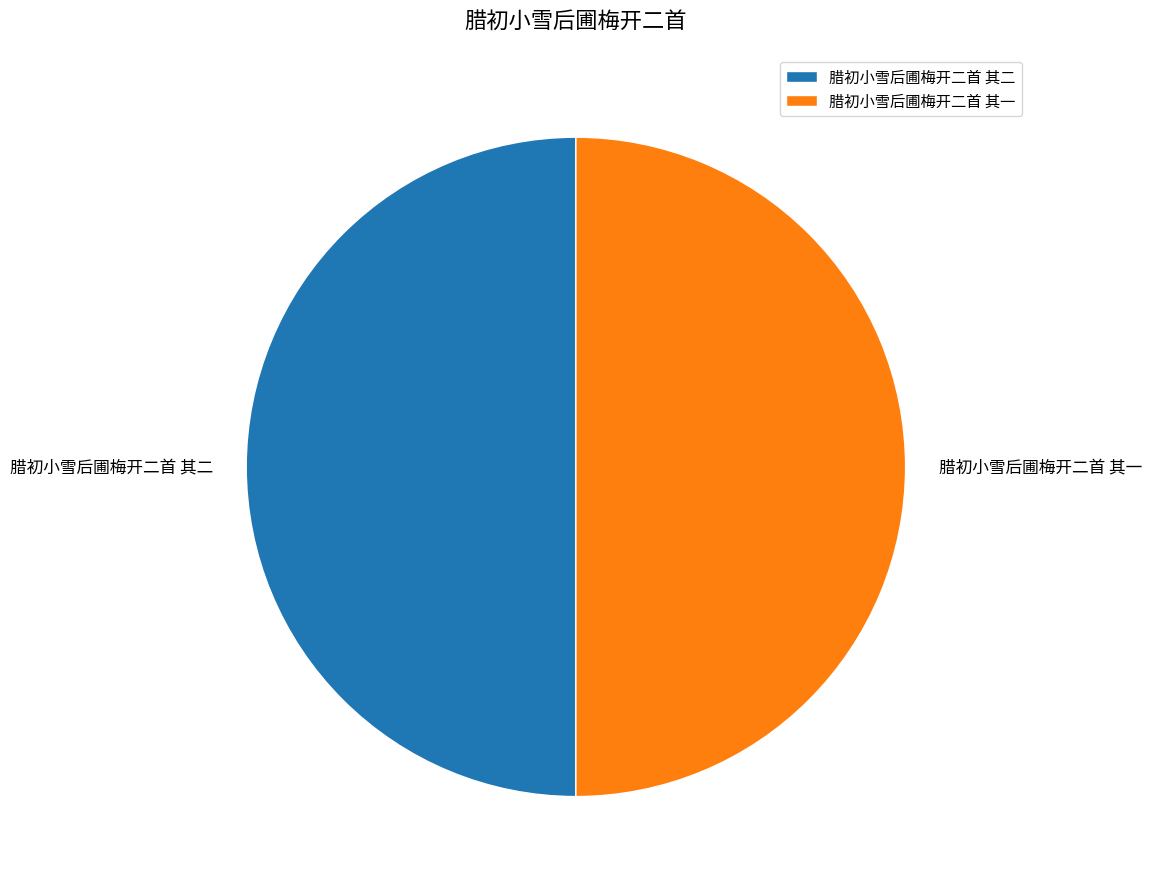

What is the ratio of the value at 腊初小雪后圃梅开二首 其二 to the value at 腊初小雪后圃梅开二首 其一?

1.0